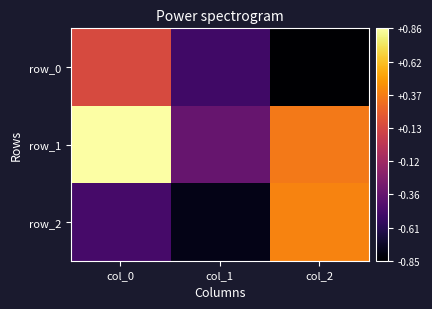

What is the minimum value shown in the chart?

-0.8